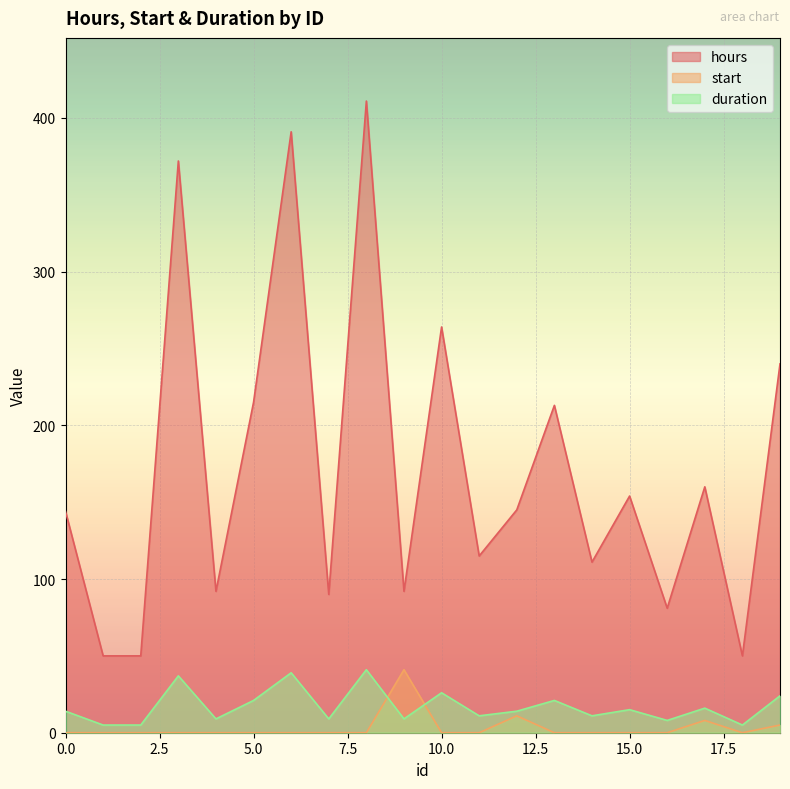

Where does the duration series first go above 14?

3